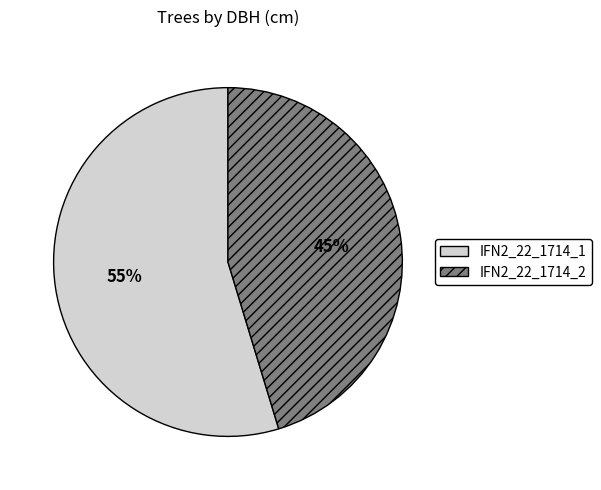

To the nearest percent, what is the average slice percentage?

50%